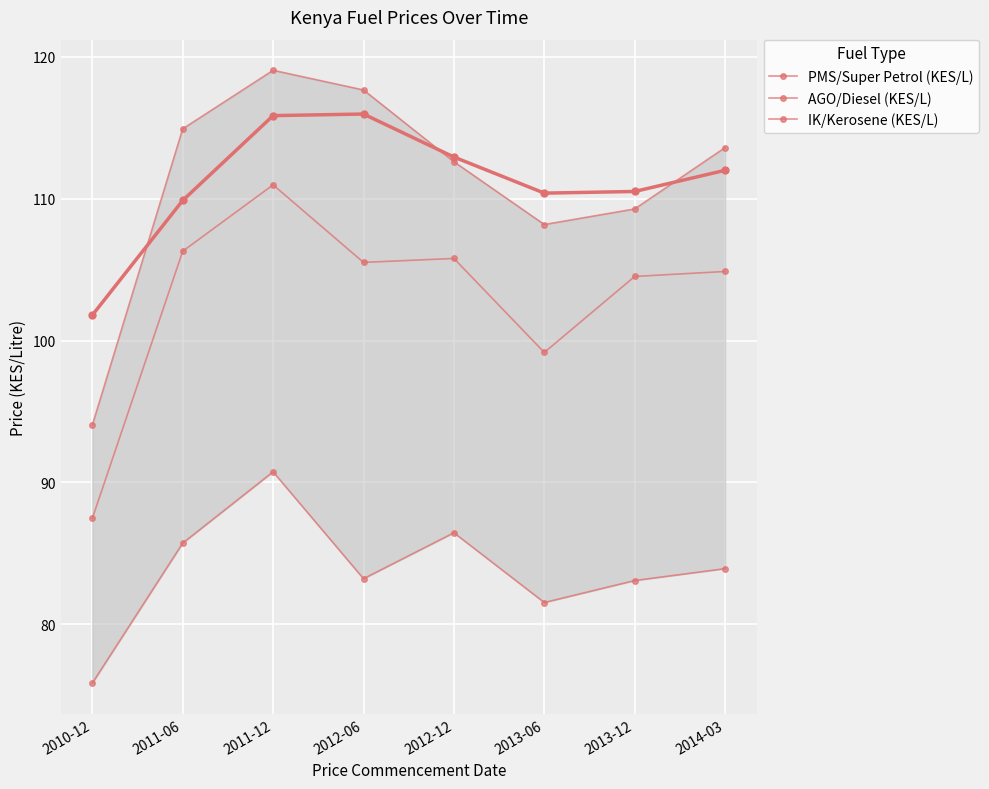

Reading left to right, extract all data points from this chart.

PMS/Super Petrol (KES/L): 94.0	114.9	119.1	117.7	112.6	108.2	109.3	113.6
AGO/Diesel (KES/L): 87.5	106.3	111.0	105.5	105.8	99.2	104.5	104.9
IK/Kerosene (KES/L): 75.8	85.7	90.7	83.2	86.4	81.5	83.1	83.9
PMS/Super Petrol (KES/L) (smooth): 101.8	109.9	115.9	116.0	112.9	110.4	110.5	112.0